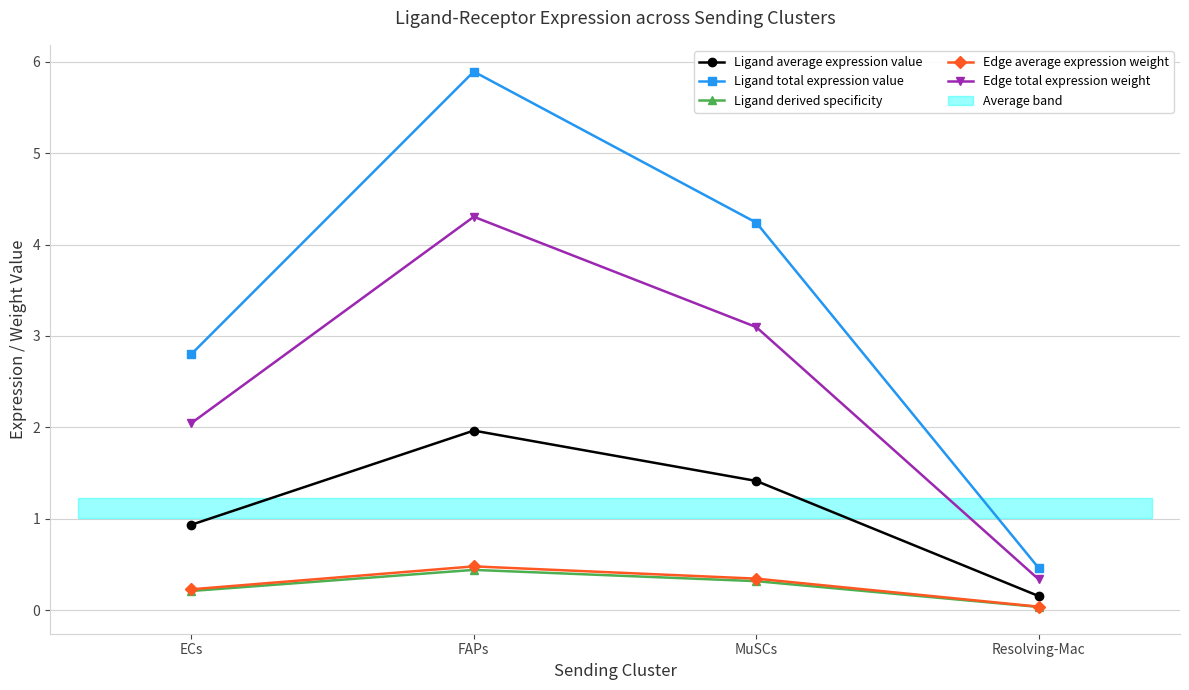

Is it true that Ligand average expression value equals 1.2 at ECs?

False